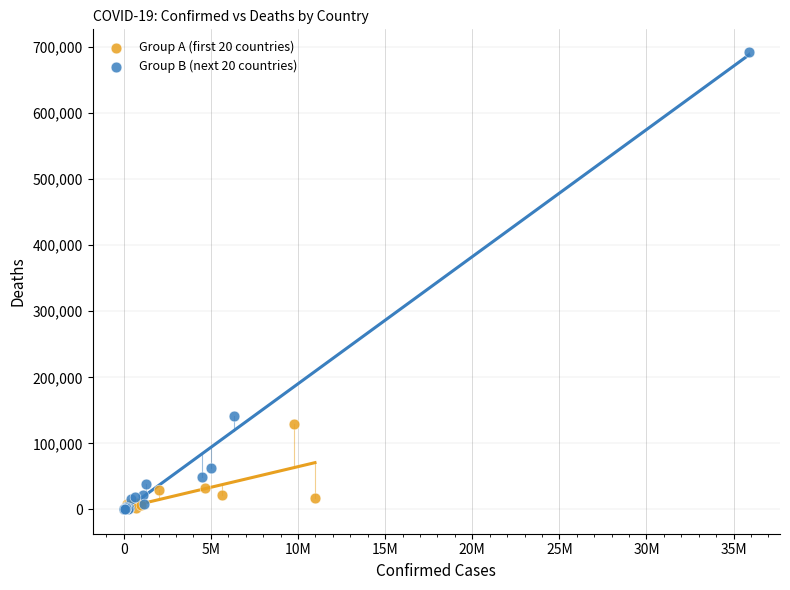

Which series contains the highest Y value?

Group B (next 20 countries)